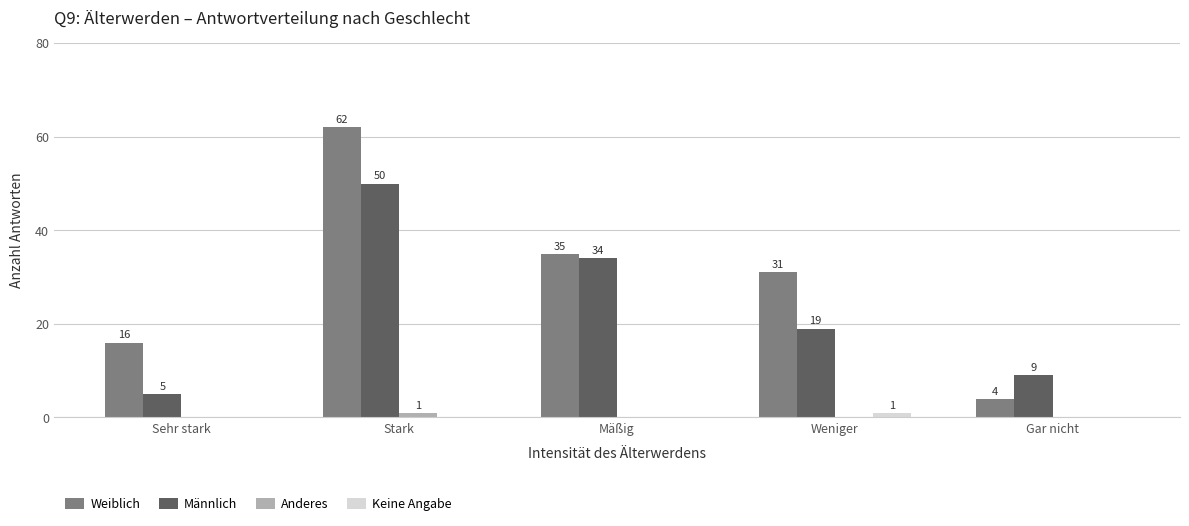

The value of Anderes at Mäßig is 0. True or false?

True